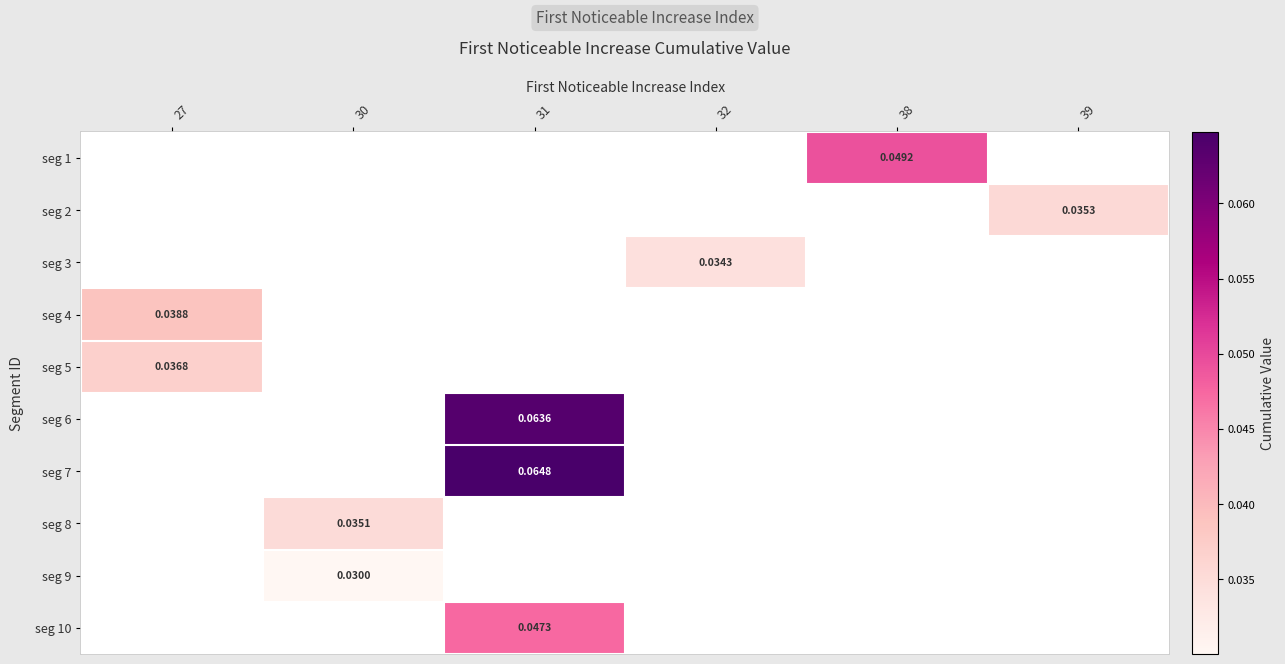

Which category has the lowest value across all series?

30